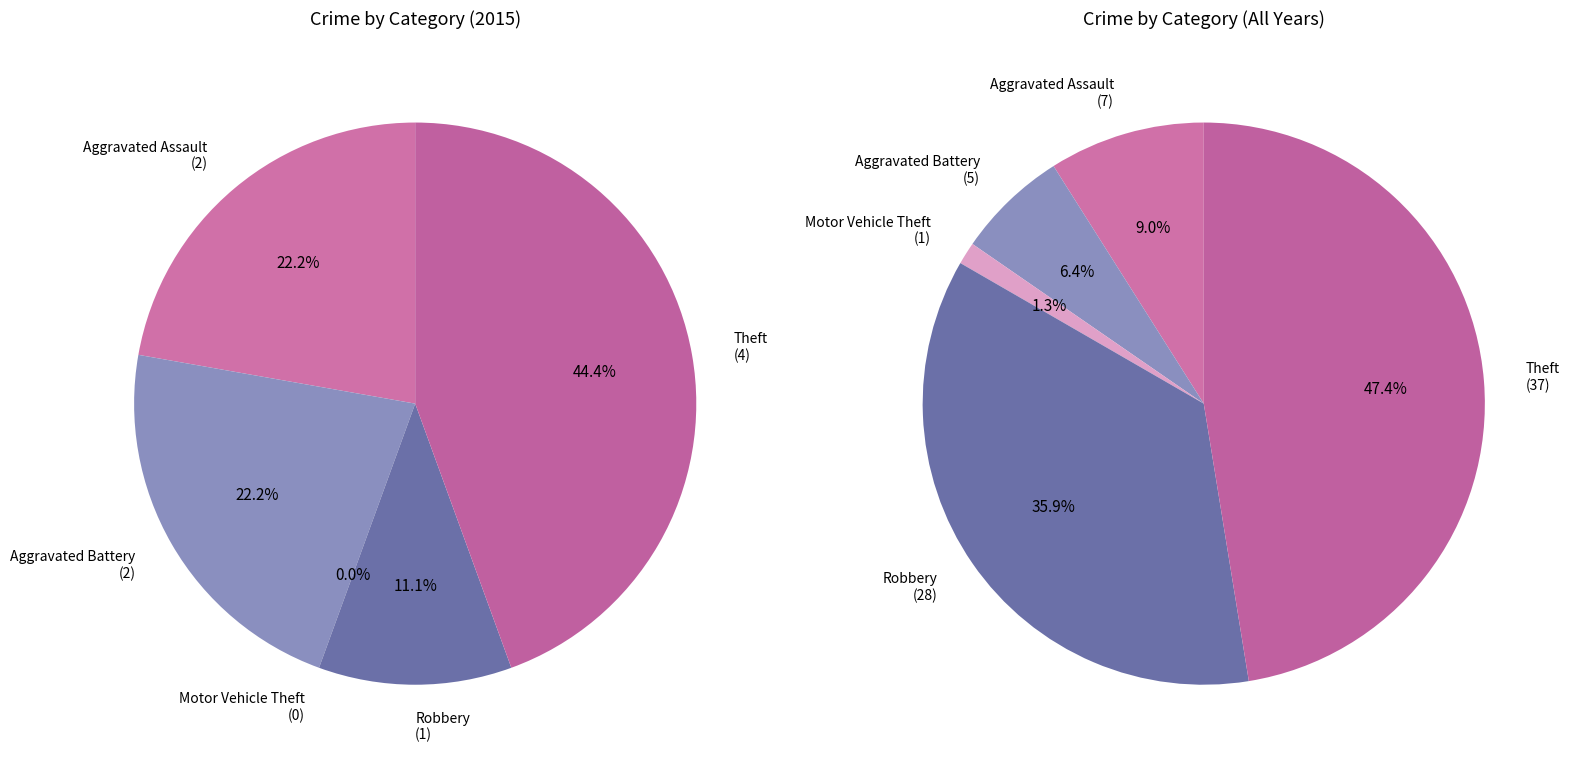

Which slice is the smallest?

Motor Vehicle Theft